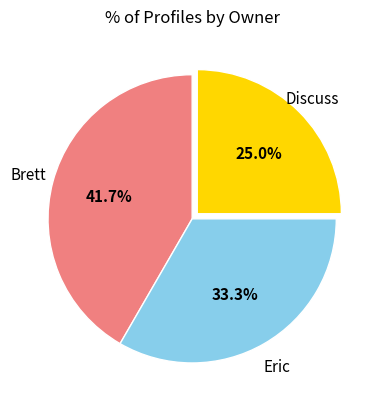

Count the number of slices in the pie.

3